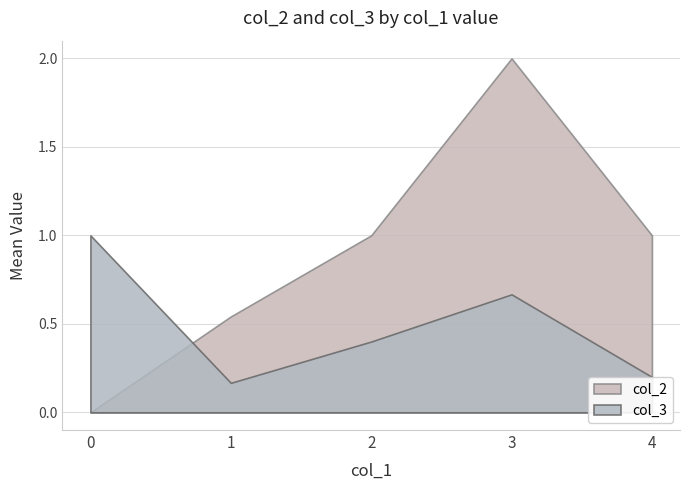

Where do col_3 and col_2 first cross each other?

0 and 1